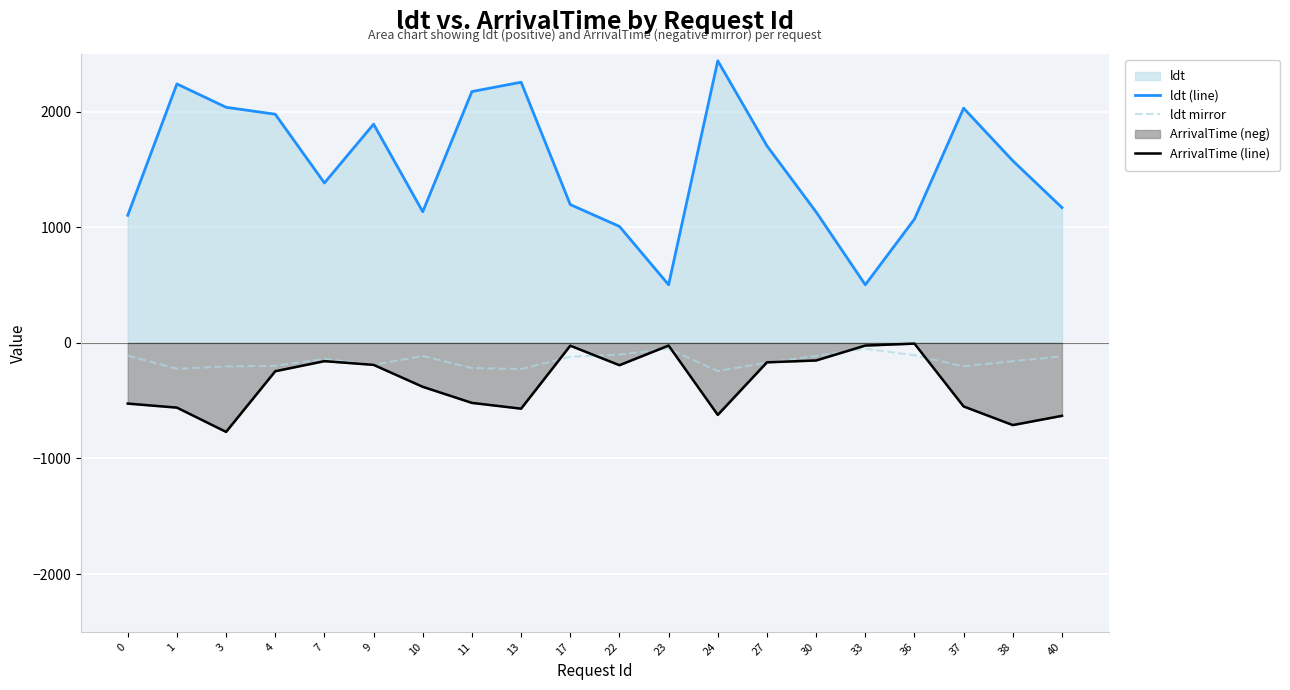

True or false: ArrivalTime (line) has a value of -69.1 at 22.

False